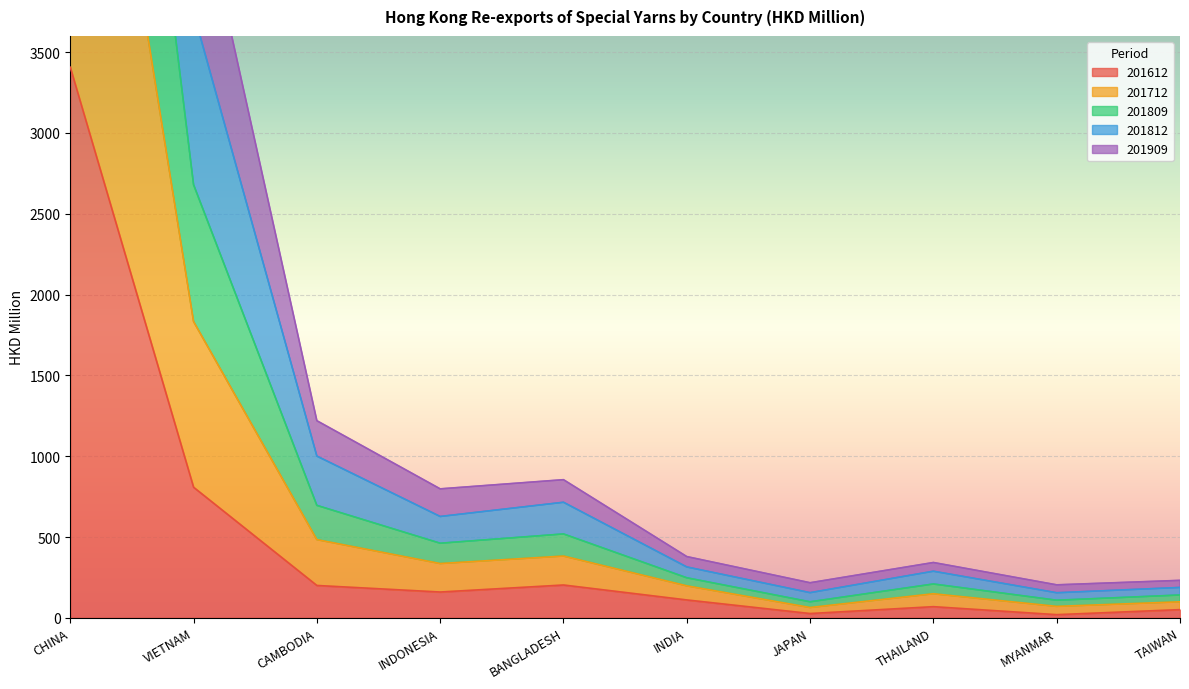

Is it true that 201612 equals 3406.6 at CHINA?

True